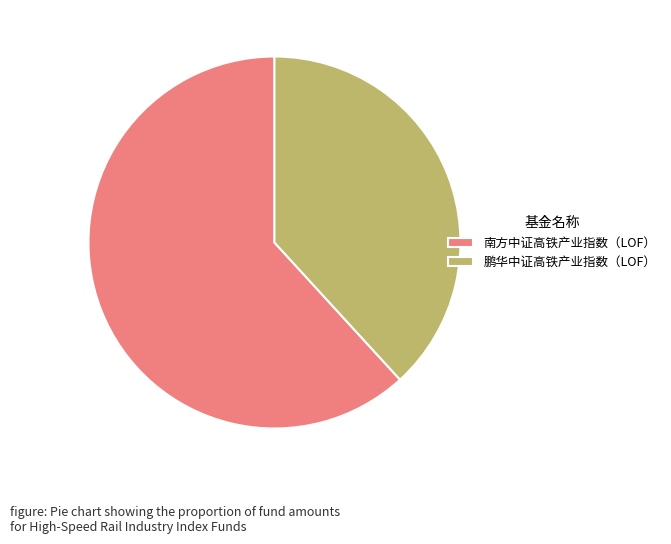

Do 鹏华中证高铁产业指数（LOF） and 南方中证高铁产业指数（LOF） together represent more than half of the pie?

Yes